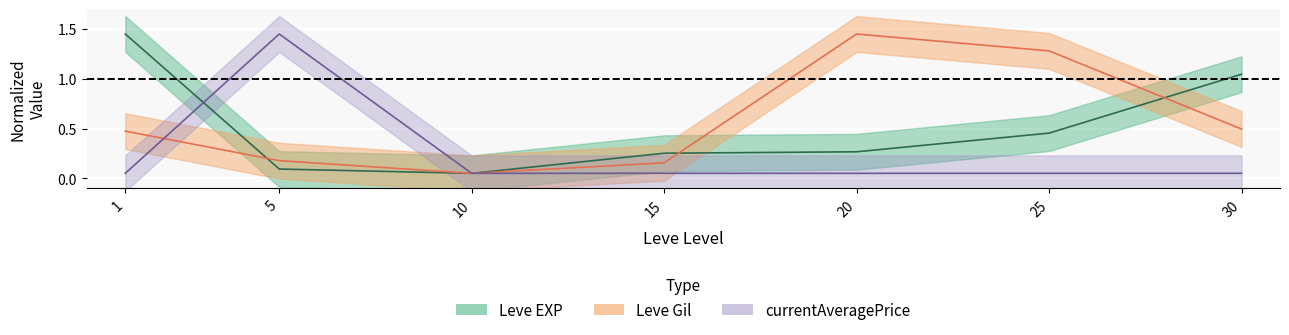

Which has a higher value, 1 or 25?

1